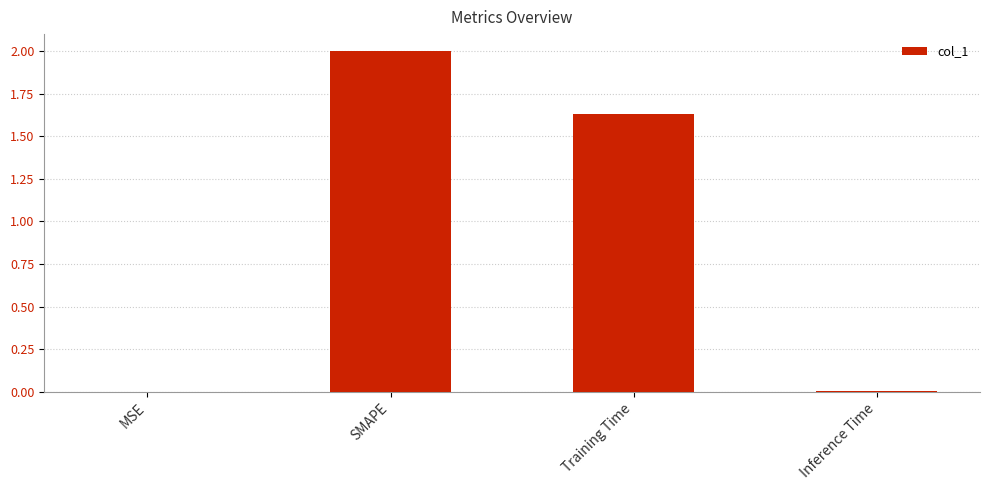

Which has a higher value, Training Time or Inference Time?

Training Time